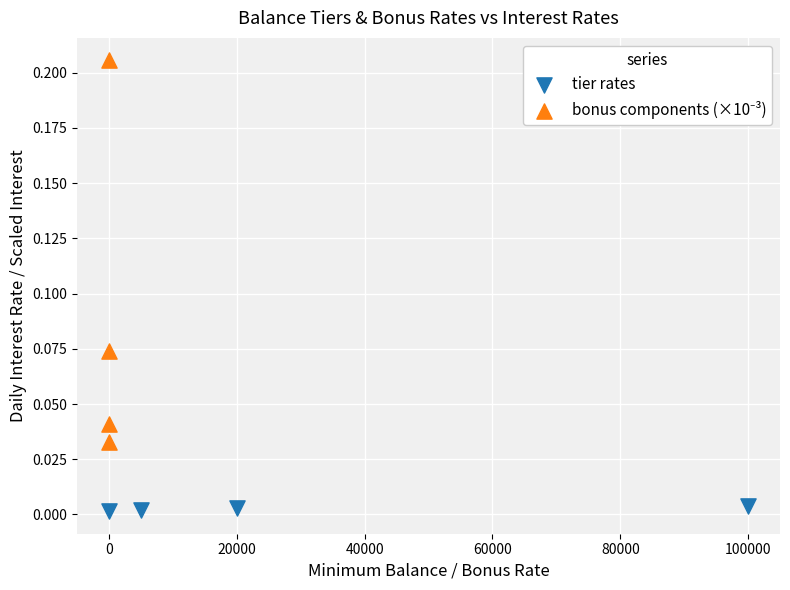

Which series contains the lowest Y value?

tier rates